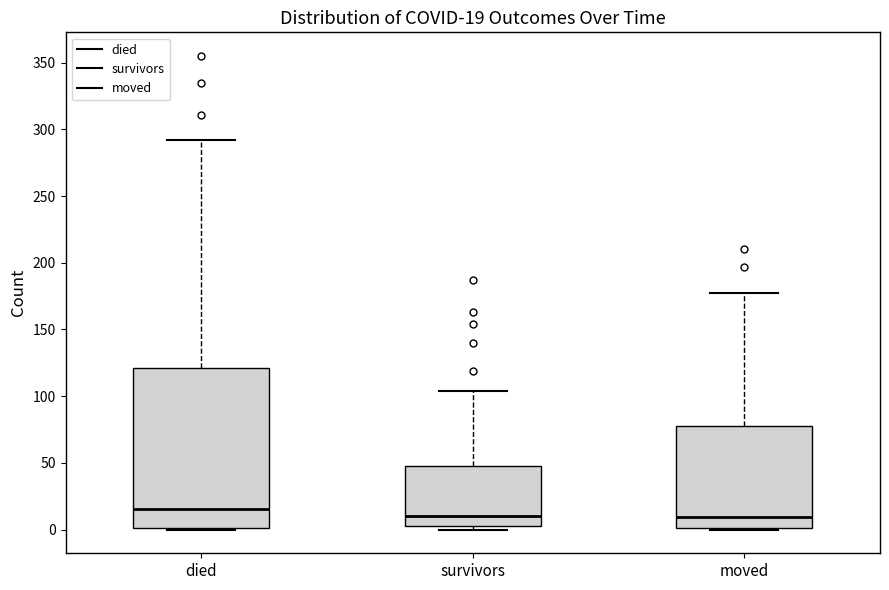

Comparing the boxes themselves (not the whiskers), which one is the tallest?

died